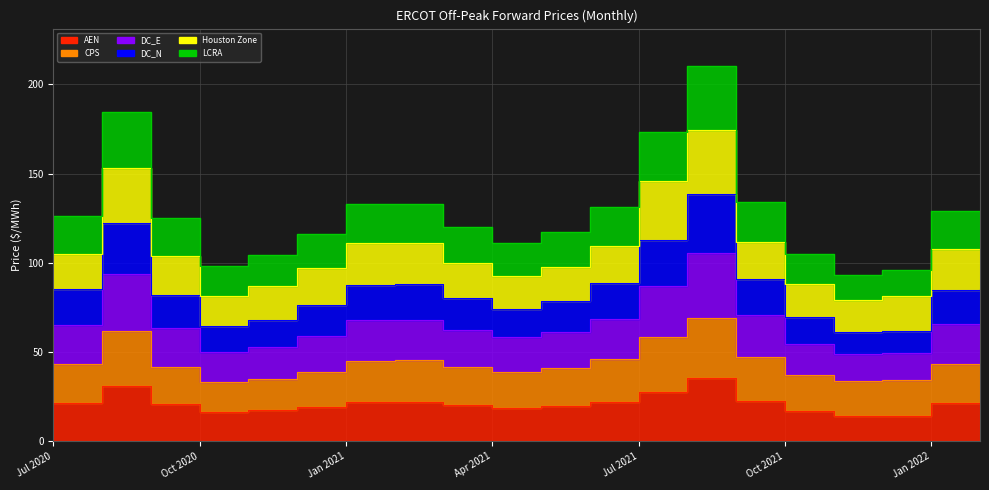

What is the sum of all LCRA values?

2570.5